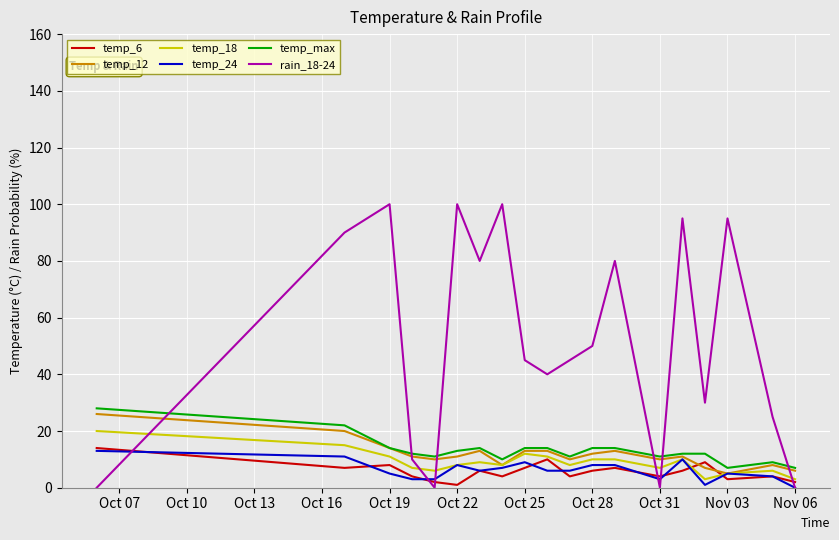

Which series has the largest range (max minus min)?

rain_18-24